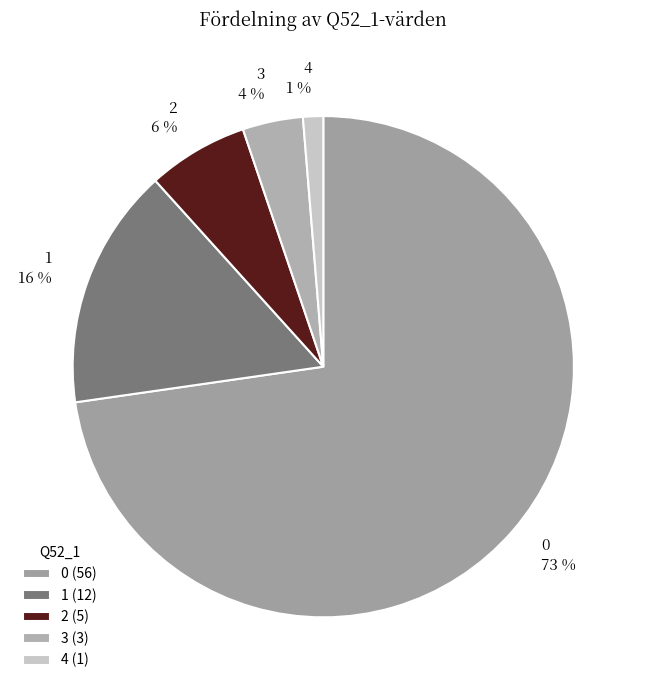

Rank the categories by value from lowest to highest.

4, 3, 2, 1, 0